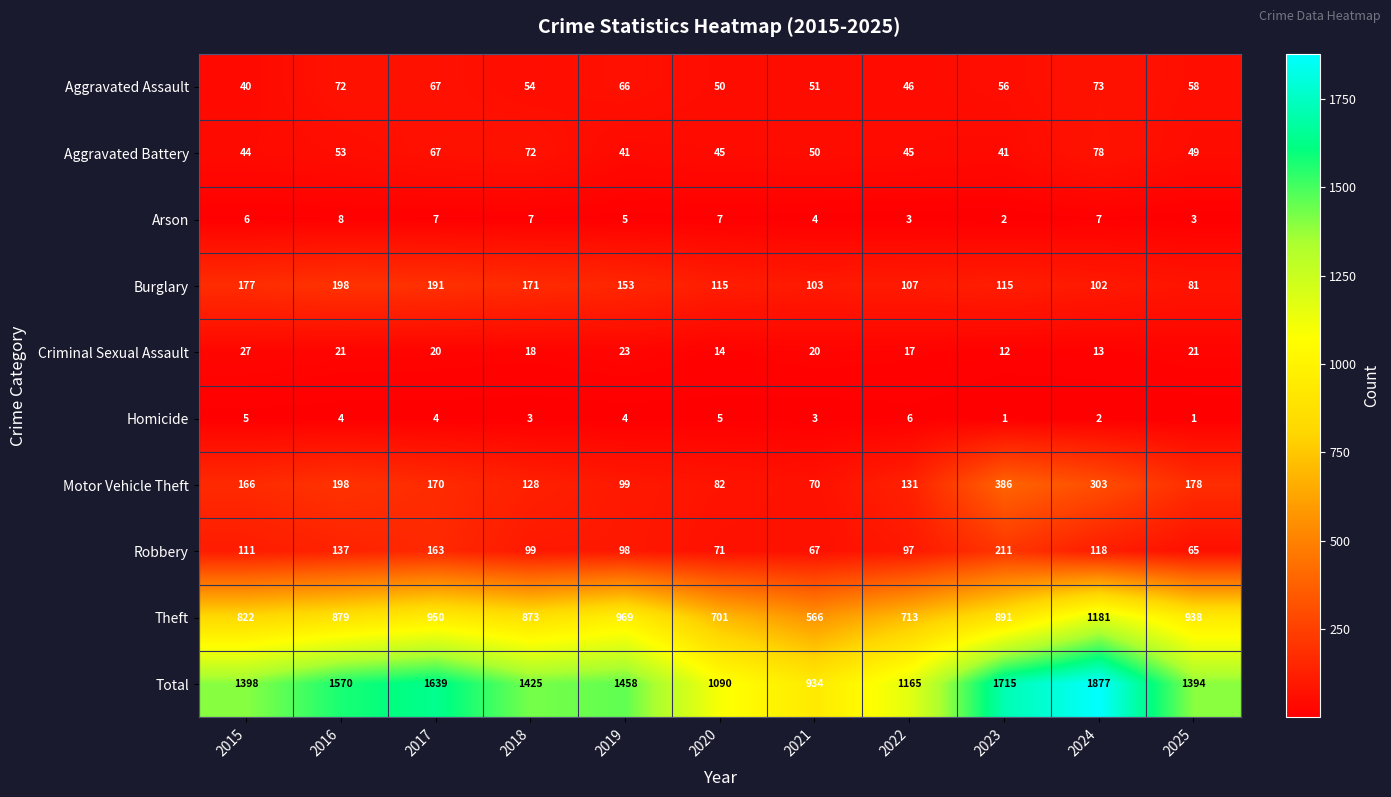

Is the value of Aggravated Battery at 2022 greater than the value of Total at 2022?

No